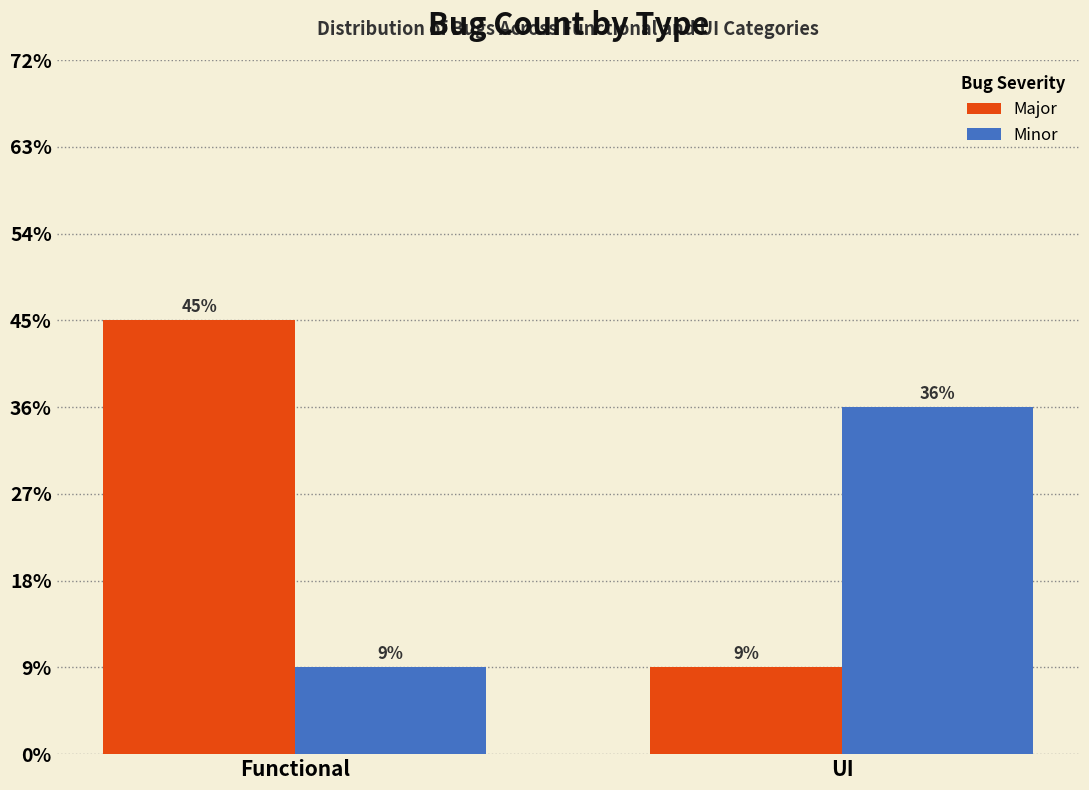

At Functional, list the series in order from largest to smallest.

Major, Minor